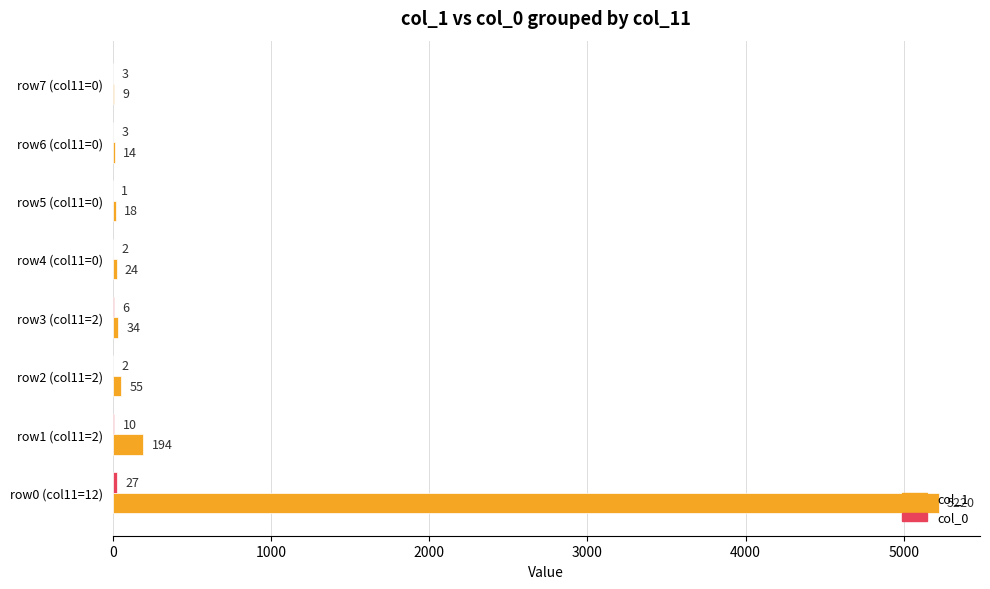

Which series has the largest range (max minus min)?

col_1